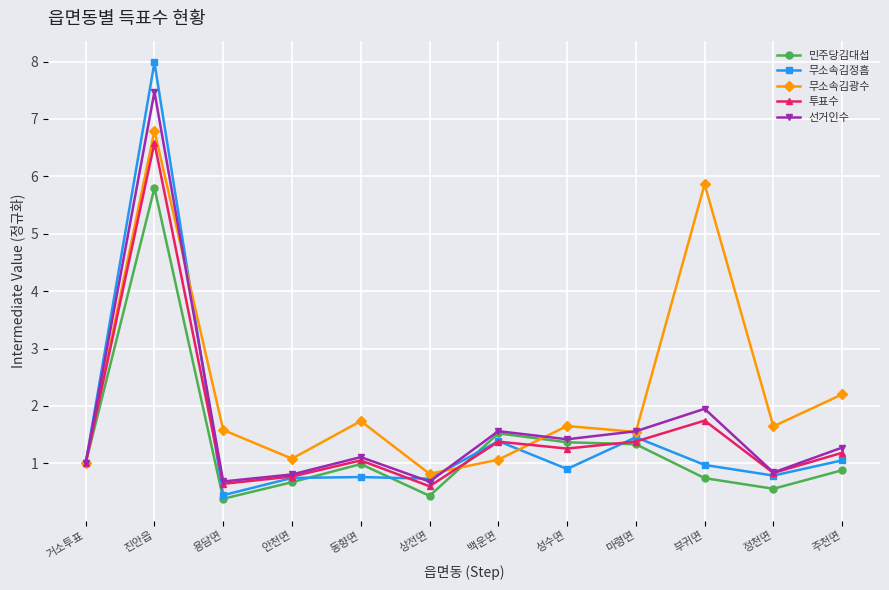

The value of 무소속김광수 at 마령면 is 1.5. True or false?

True